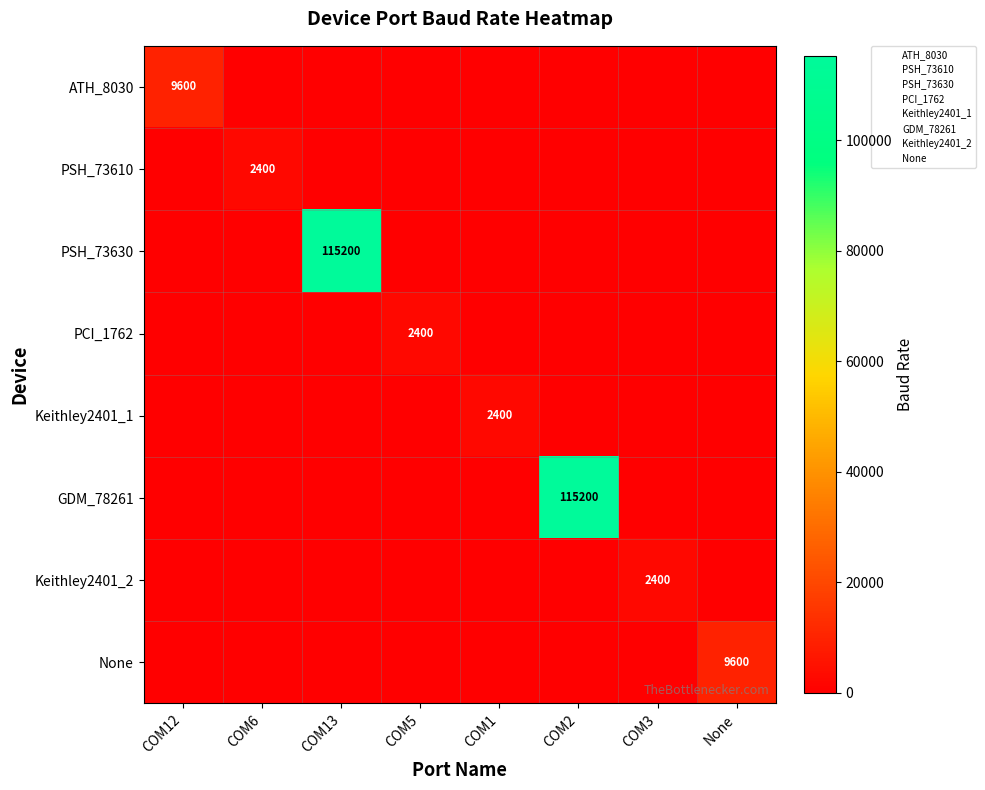

At which category is the sum across all series the highest?

COM13